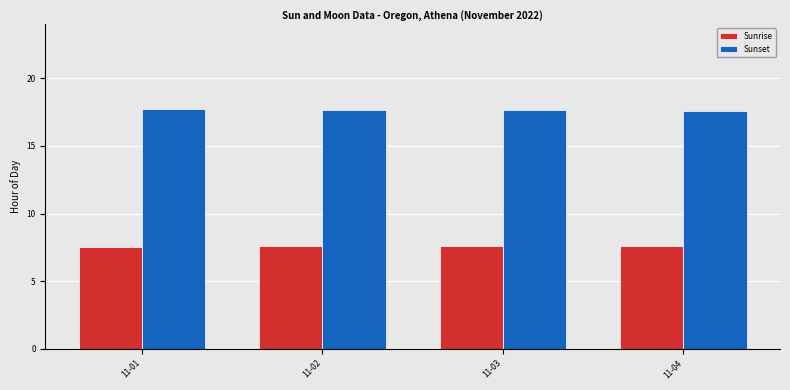

What is the value of the Sunrise bar at the 3rd from the left?

7.6